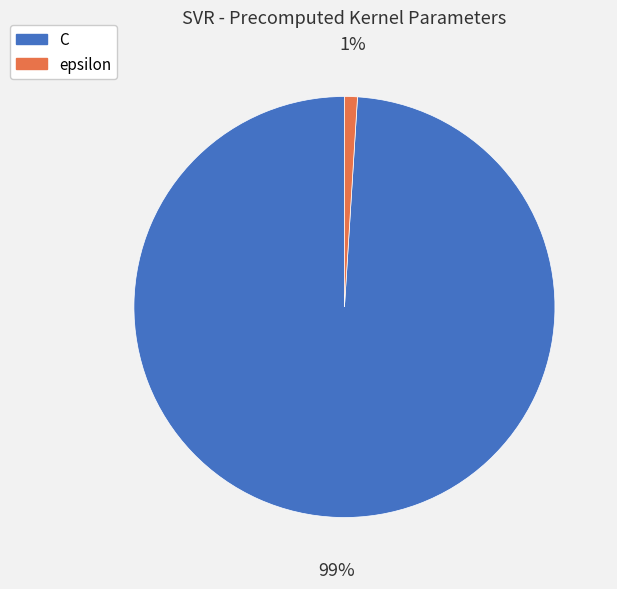

Does epsilon represent more than half of the total?

No